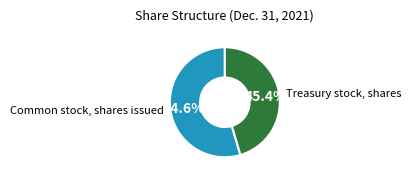

To the nearest percent, what is the difference between the largest and smallest slice percentages?

9%